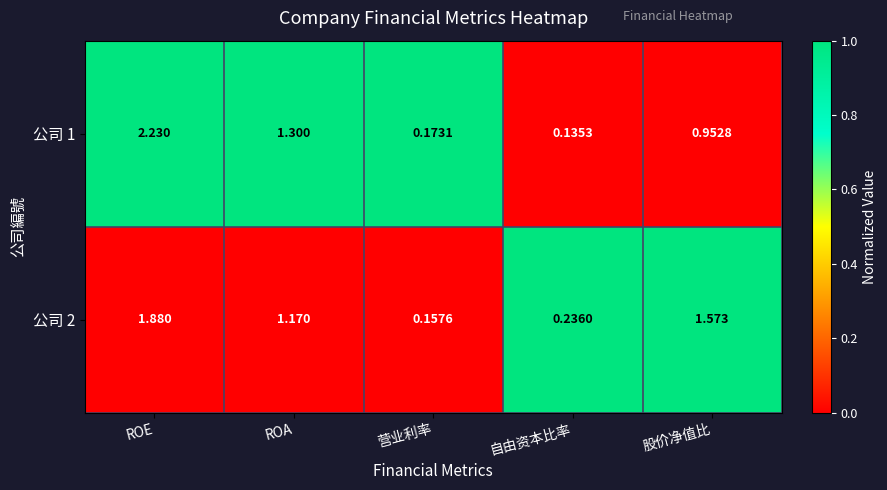

Which series has the largest total across all categories?

公司 2